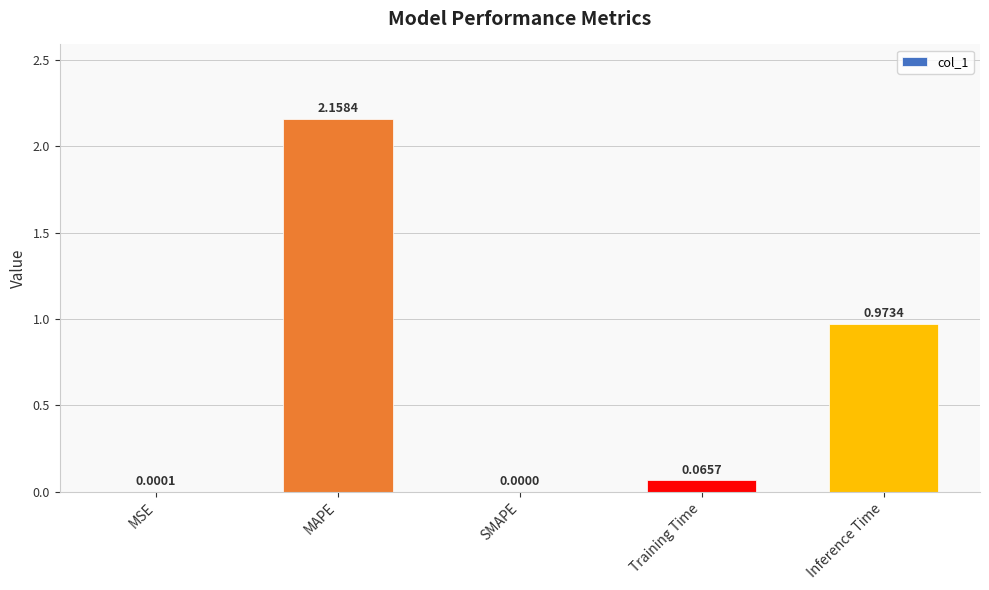

At which category does the chart reach its peak across all series?

MAPE